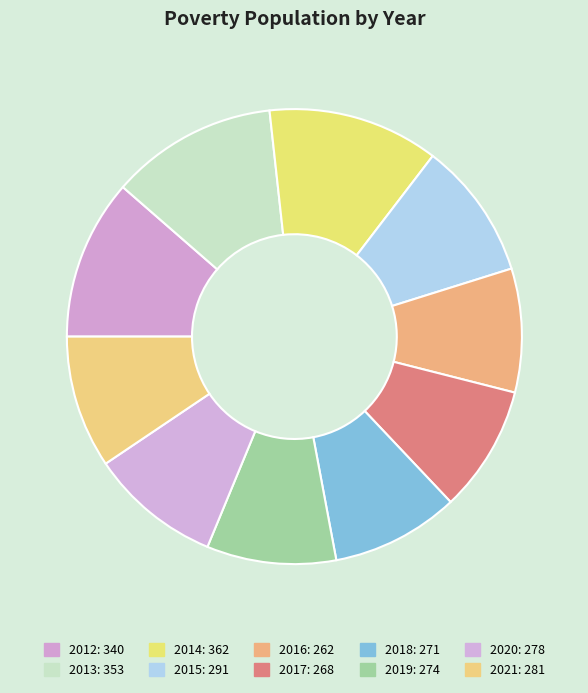

Do 2016 and 2017 together represent more than half of the pie?

No